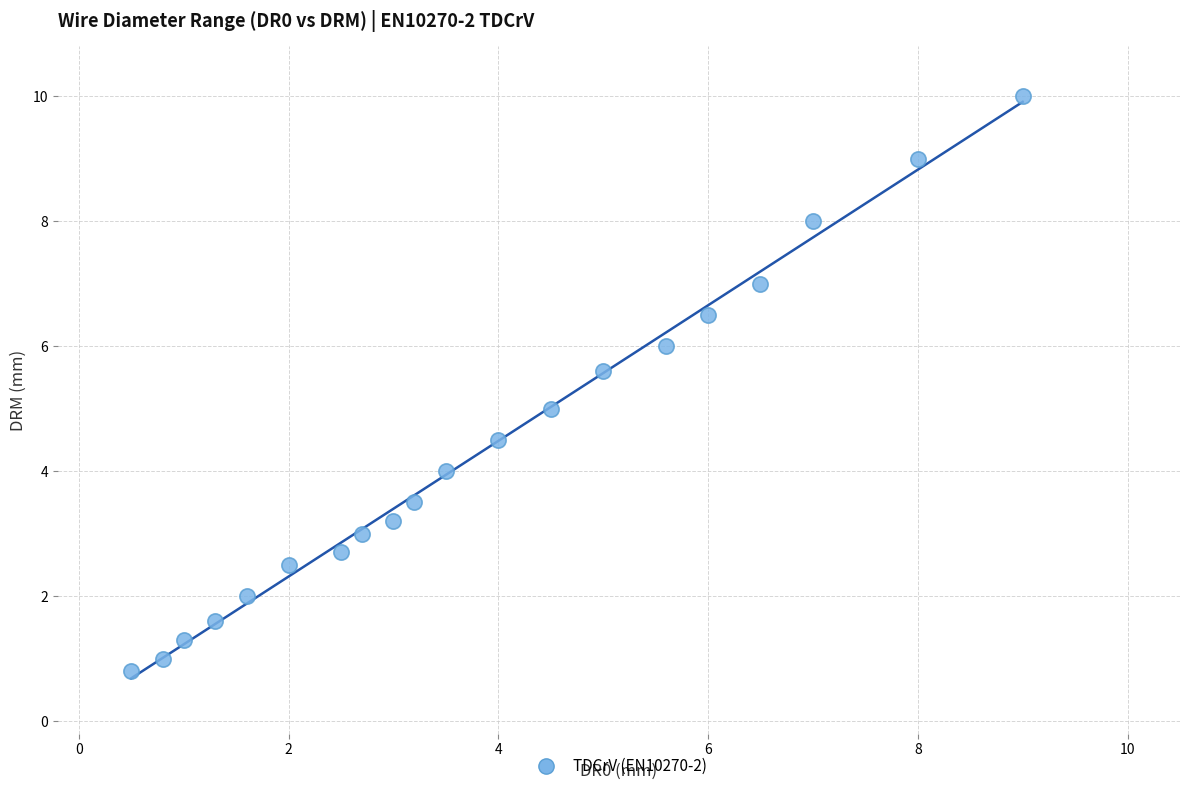

What is the range of Y values (max minus min)?

9.2